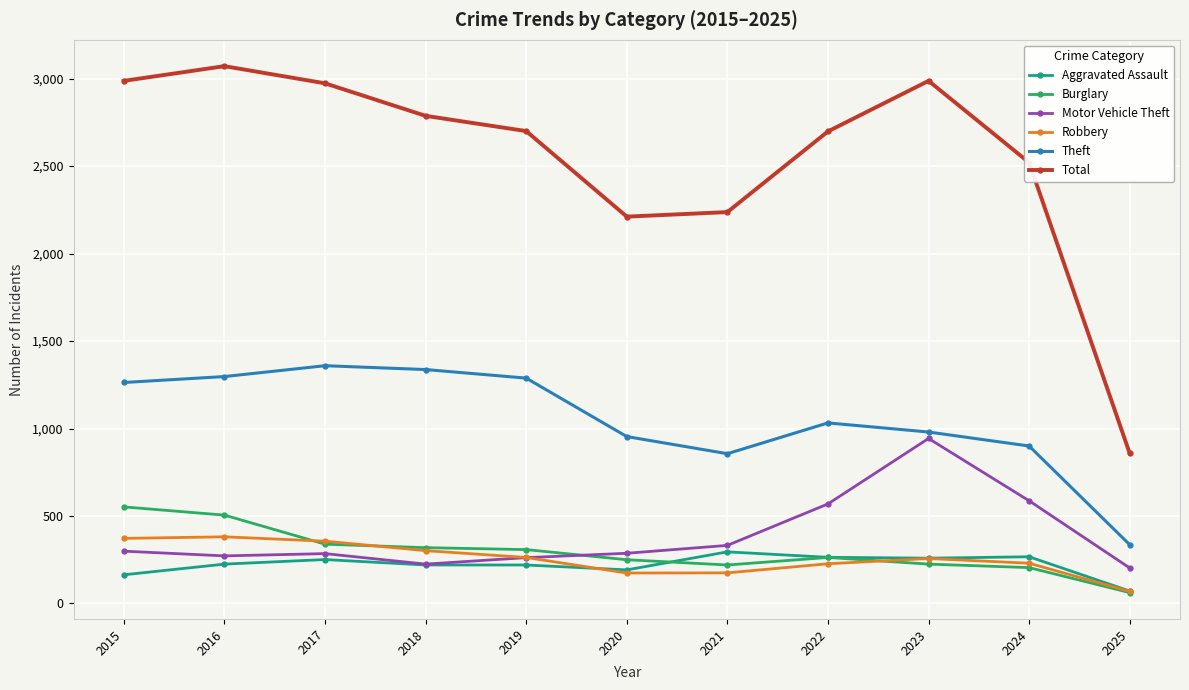

True or false: Robbery and Motor Vehicle Theft cross at least once.

True